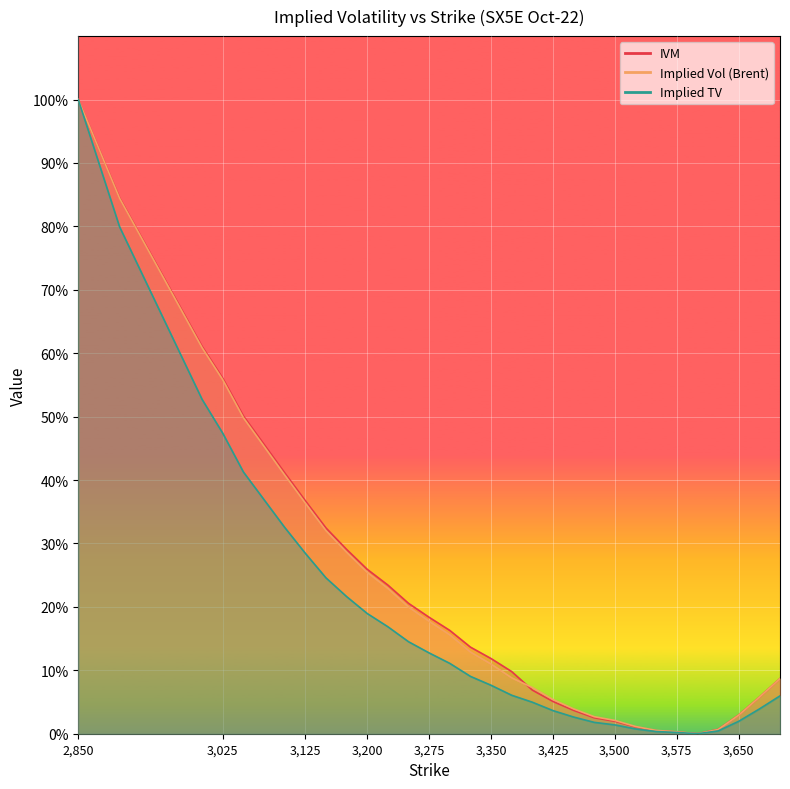

True or false: Implied Vol (Brent) and Implied TV intersect in this chart.

False